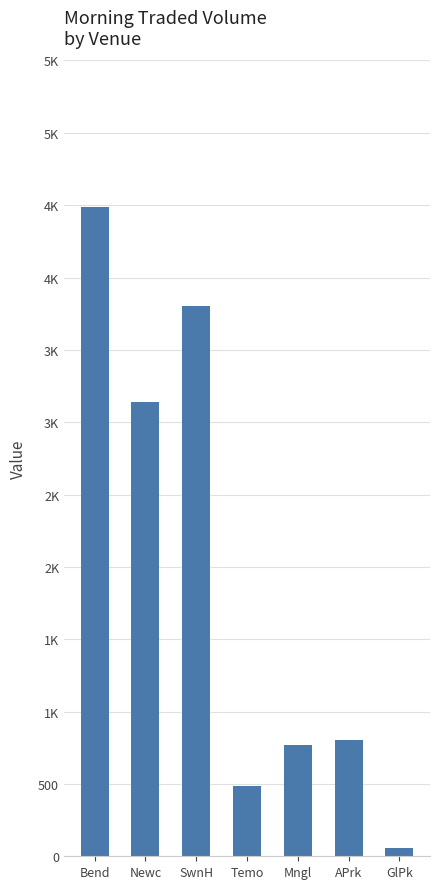

What is the minimum value shown in the chart?

55.6